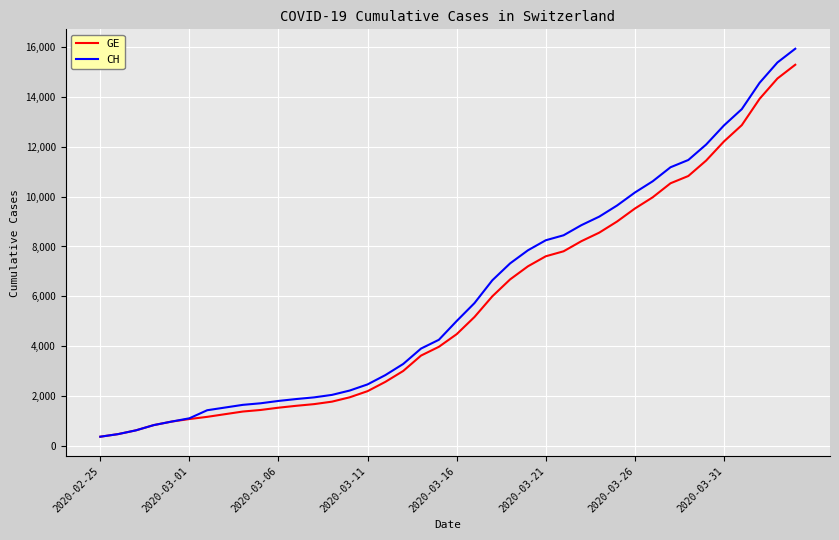

Which series has the widest spread of values?

CH